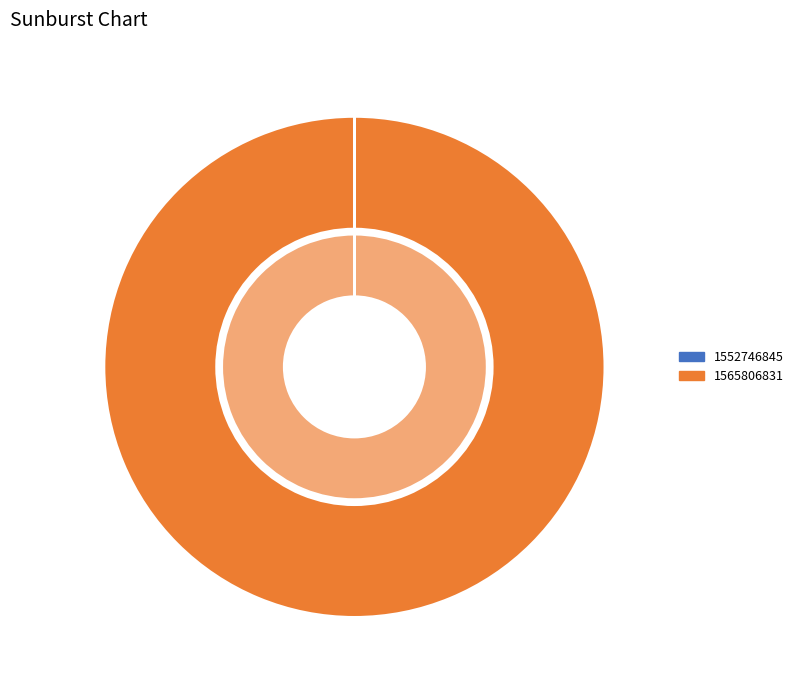

Is 1565806831 the majority of the pie?

Yes